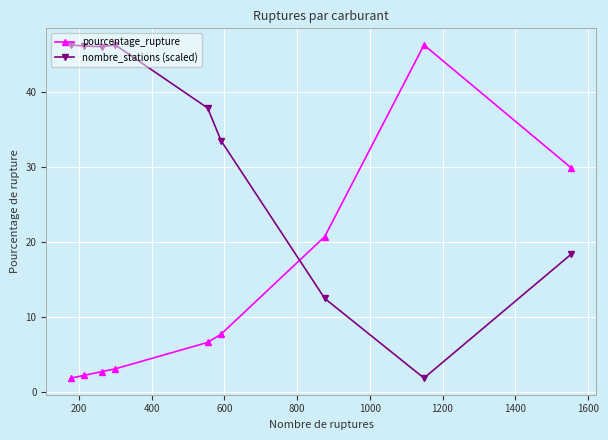

Rank the series by their average value, from lowest to highest.

pourcentage_rupture, nombre_stations (scaled)